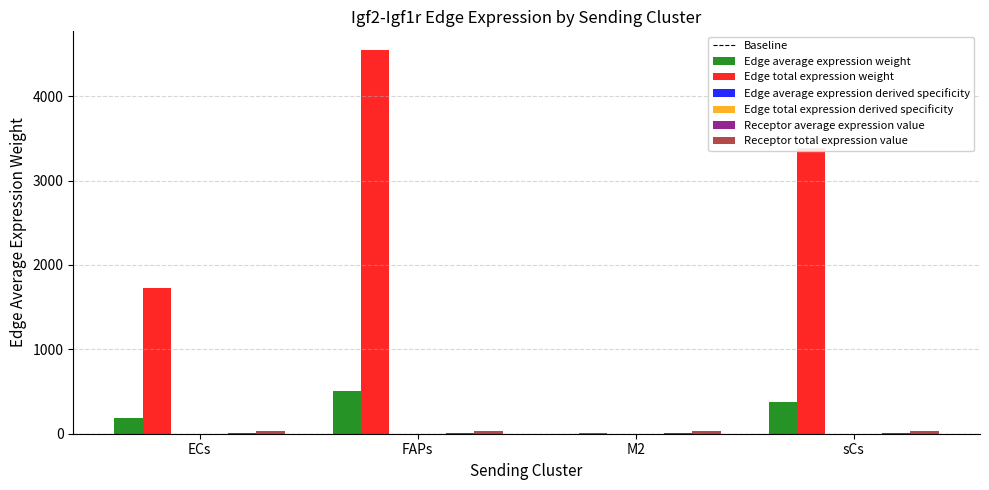

Are the bars horizontal?

No